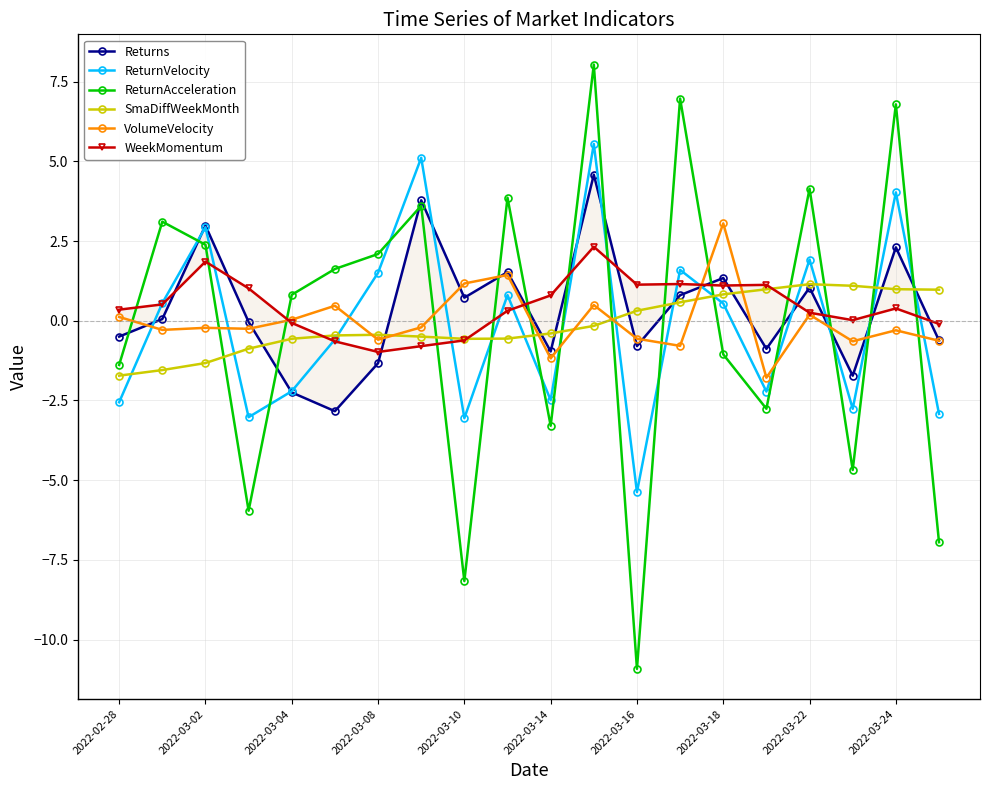

The ReturnAcceleration series shows -10.9 at 2022-03-16. True or false?

True